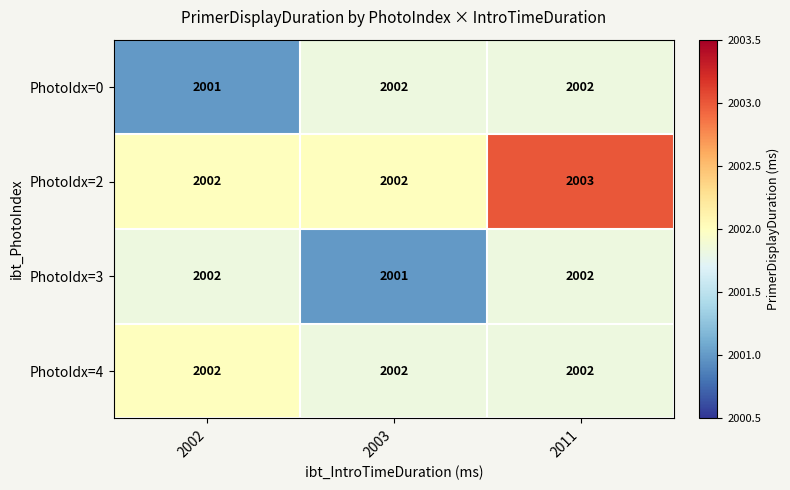

What is the average value of the PhotoIdx=2 series?

2002